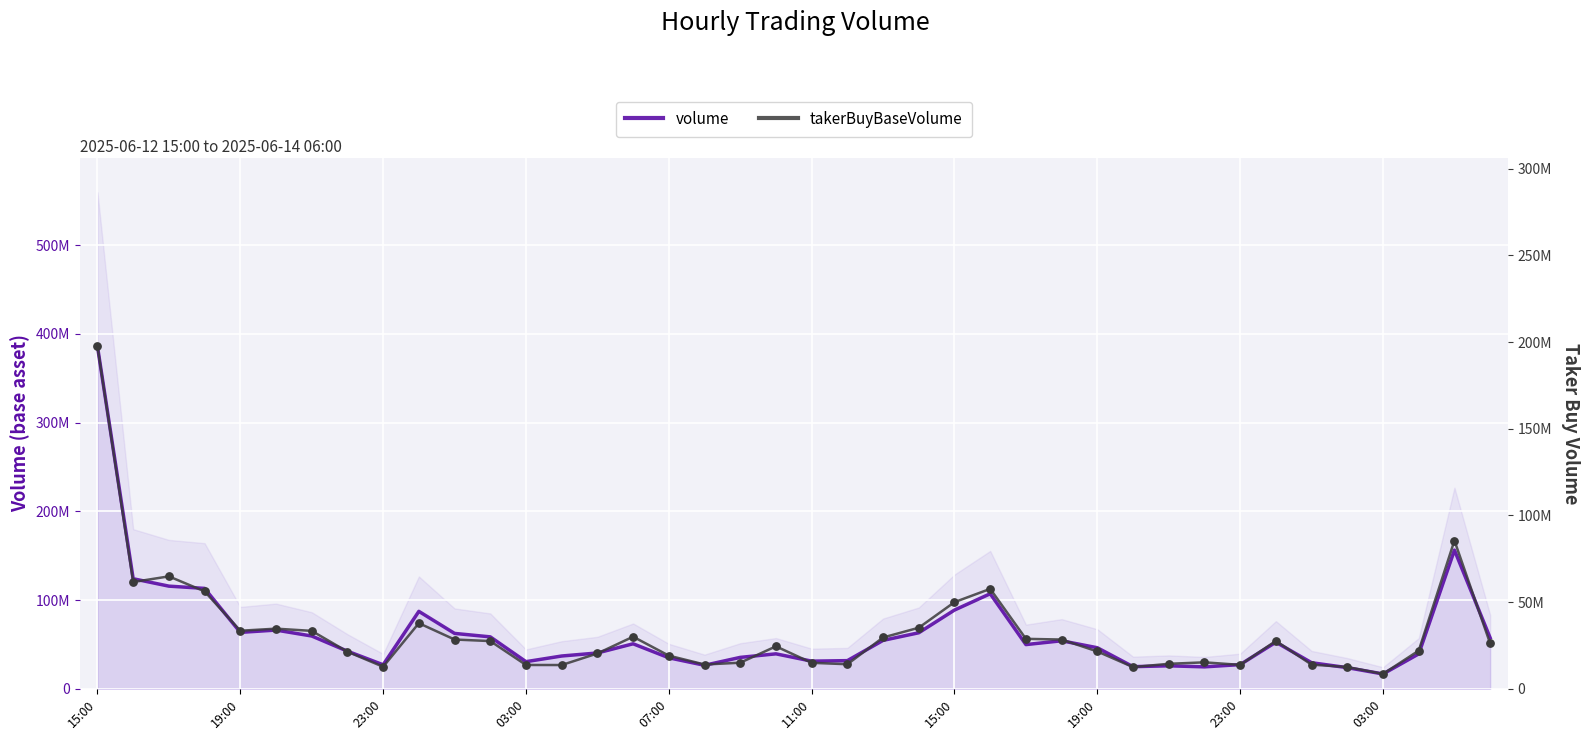

Which series has the largest Y range (max minus min)?

volume